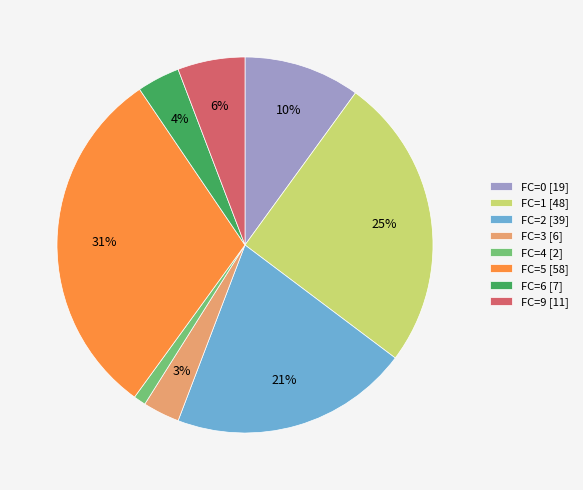

To the nearest percent, what is the difference between the FC=9 [11] and FC=6 [7] slice percentages?

2%